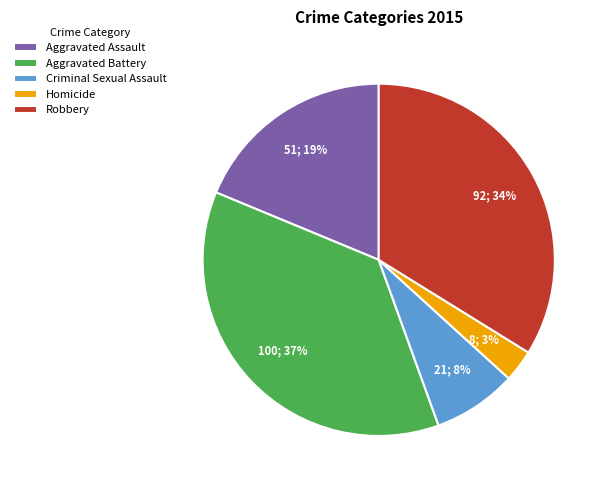

How many segments does this pie chart have?

5